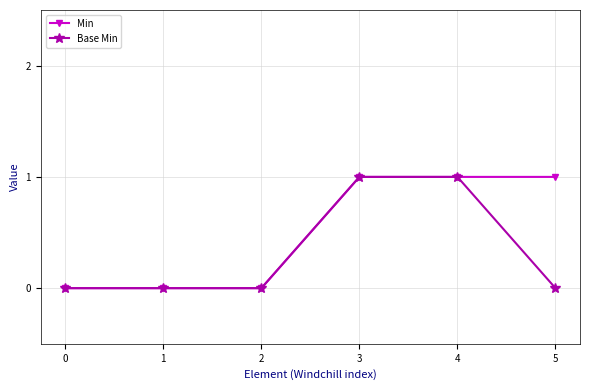

Between 3 and 5, which series saw the biggest shift?

Base Min